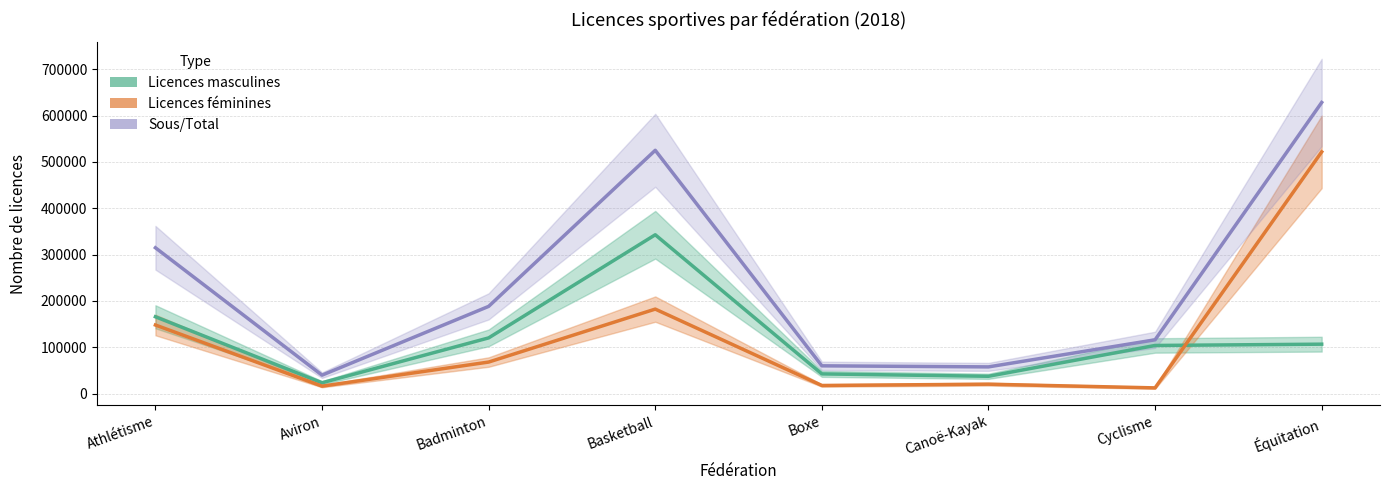

Reading right to left, list all the values displayed in this chart.

Licences masculines: 106606	103818	37322	42435	342734	120173	23285	165753
Licences féminines: 521656	12250	20257	17439	182306	68010	15971	147945
Sous/Total: 628262	116068	57579	59874	525040	188183	39724	314692